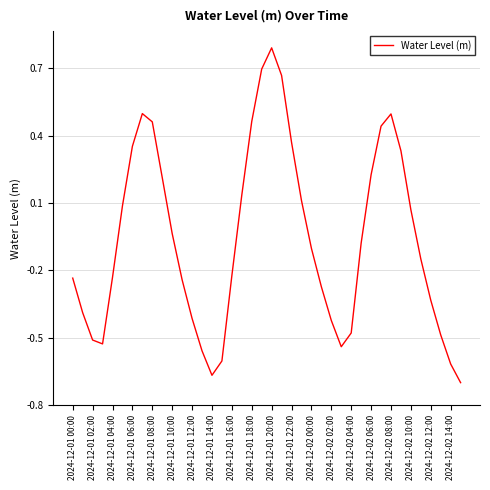

True or false: the data shows 0.1 at 2024-12-01 06:00.

False